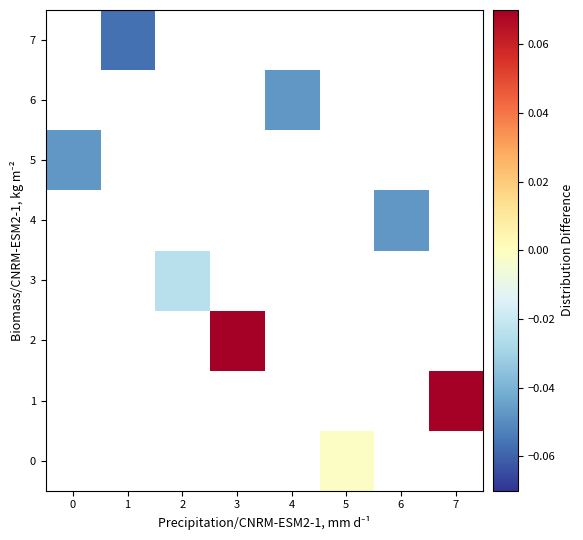

Which has a higher value, 6 or 4?

4